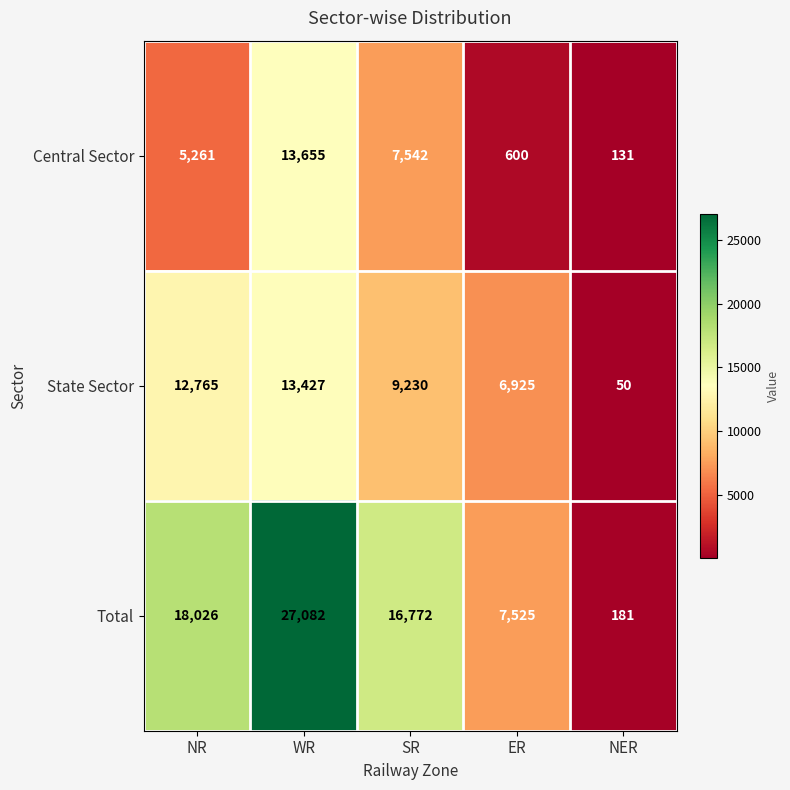

At which label is State Sector closest to 6738?

ER